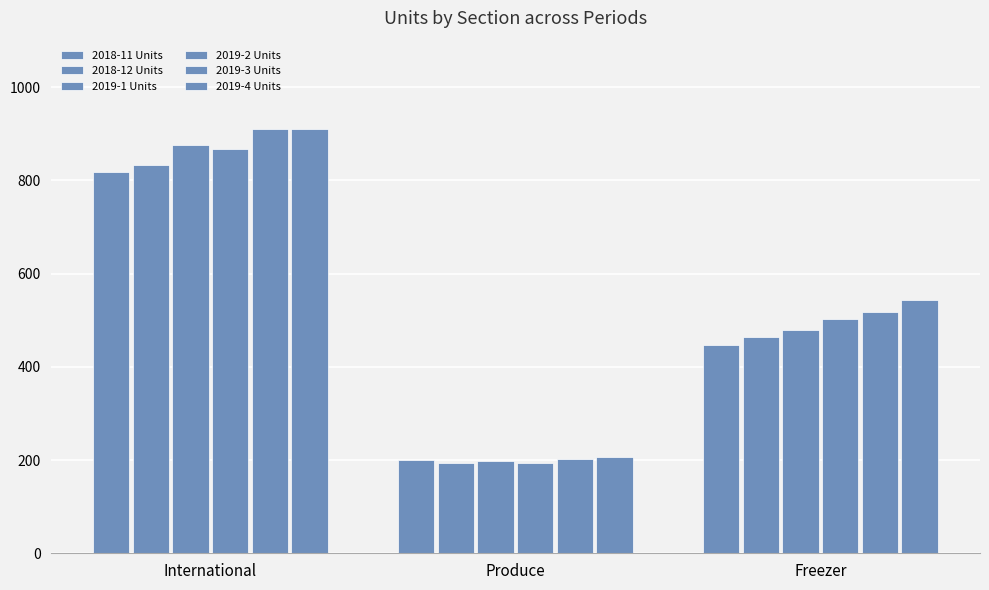

How many series are shown in this chart?

6